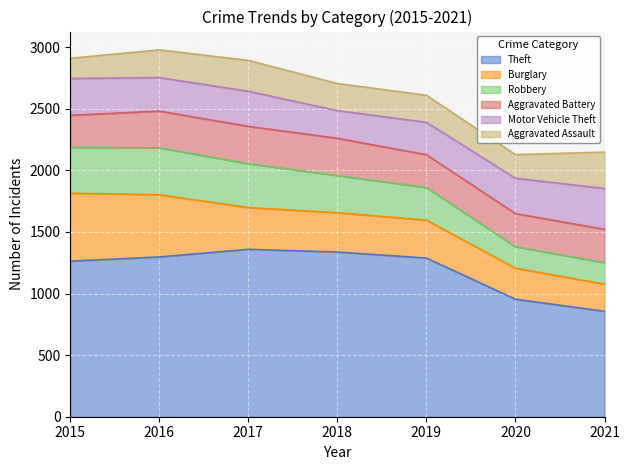

Reading left to right, list all the values displayed in this chart.

Aggravated Assault: 2015=164	2016=225	2017=251	2018=220	2019=220	2020=192	2021=295
Aggravated Battery: 2015=260	2016=298	2017=303	2018=302	2019=267	2020=269	2021=270
Burglary: 2015=552	2016=505	2017=339	2018=319	2019=308	2020=252	2021=220
Robbery: 2015=372	2016=381	2017=356	2018=302	2019=264	2020=174	2021=175
Theft: 2015=1263	2016=1297	2017=1359	2018=1337	2019=1288	2020=954	2021=856
Motor Vehicle Theft: 2015=299	2016=272	2017=285	2018=225	2019=263	2020=287	2021=332